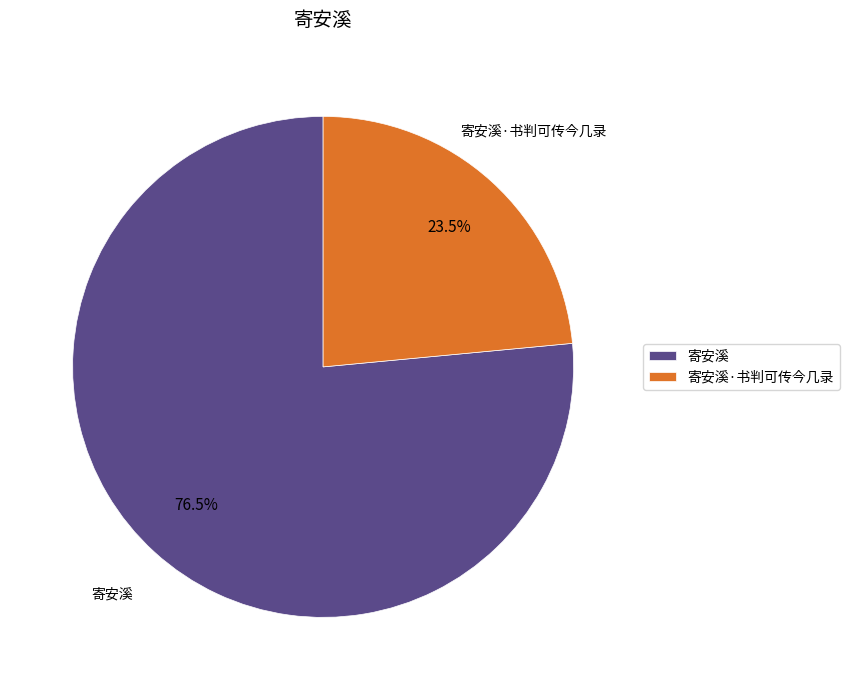

What is the total percentage of 寄安溪·书判可传今几录 and 寄安溪?

100.0%